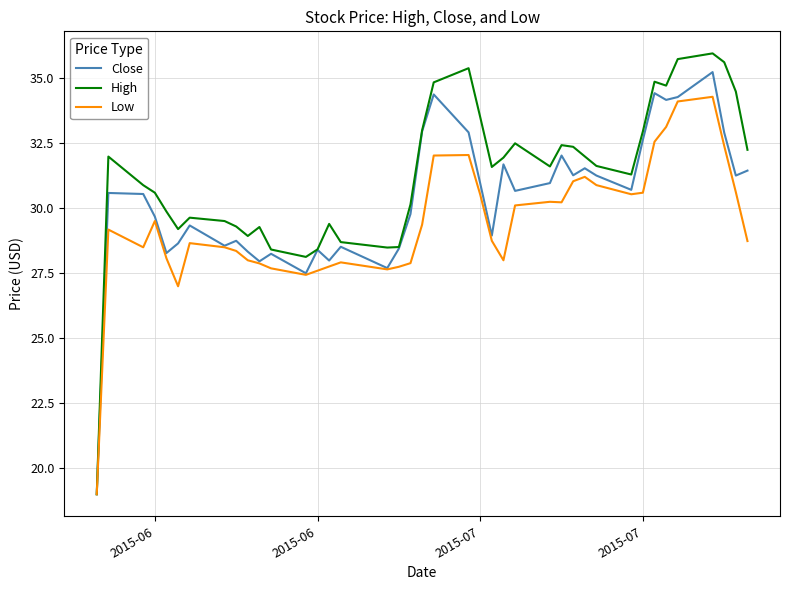

Does the chart display data point markers on the line(s)?

No